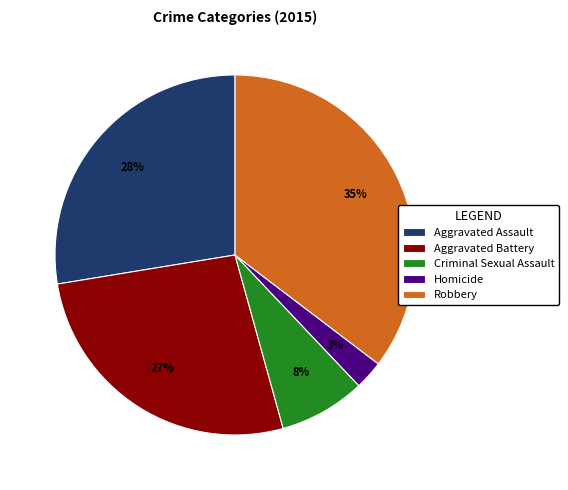

True or false: Robbery accounts for 35% of the total.

True